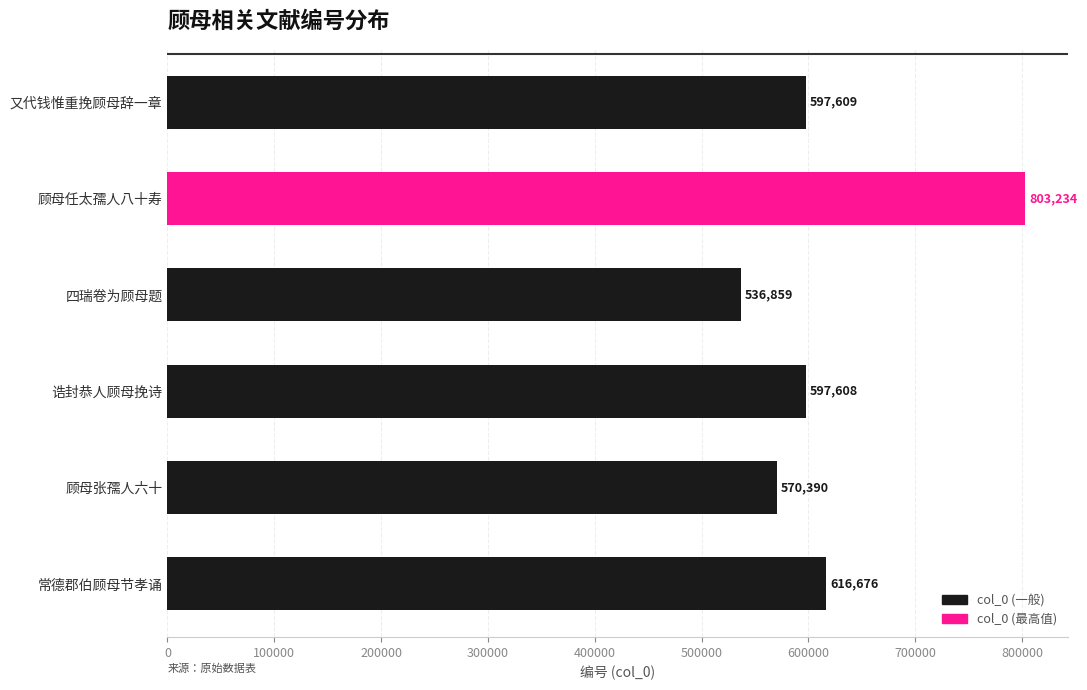

The value at 顾母张孺人六十 is 570390. True or false?

True